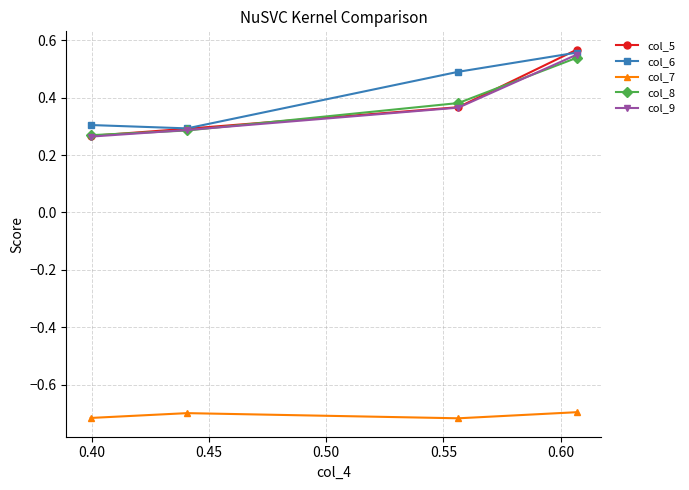

How many col_6 values are between 0 and 1?

4